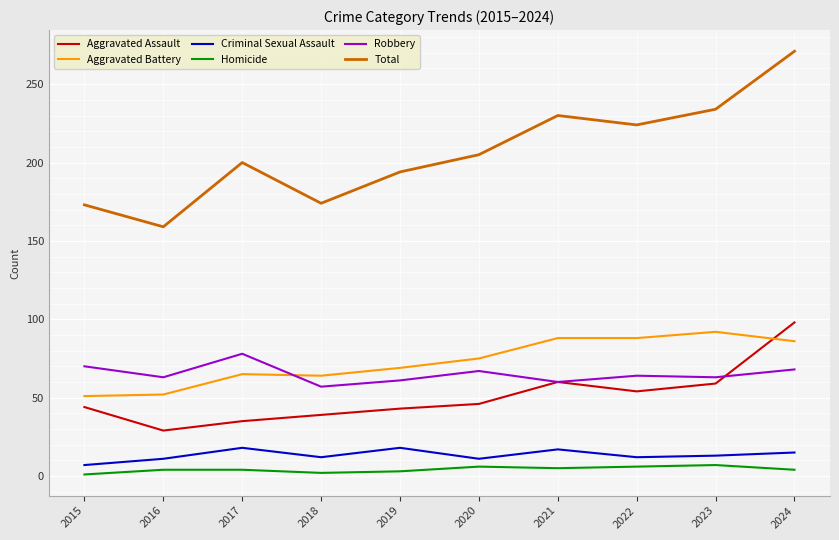

At 2016, list the series in order from smallest to largest.

Homicide, Criminal Sexual Assault, Aggravated Assault, Aggravated Battery, Robbery, Total